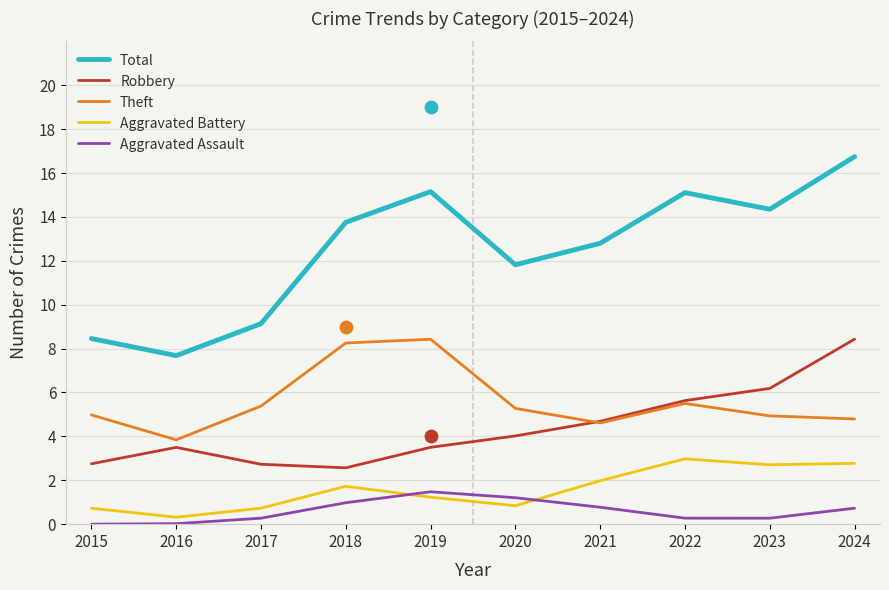

Which series has the largest total across all categories?

Total